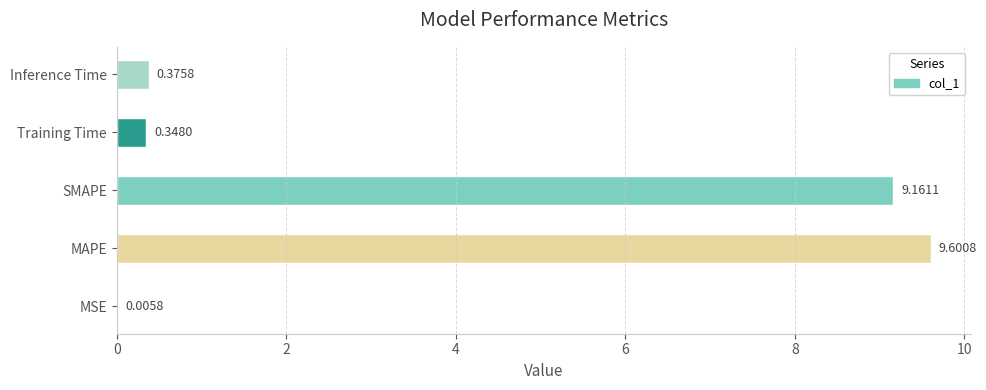

What is the sum of the values at Training Time and SMAPE?

9.5